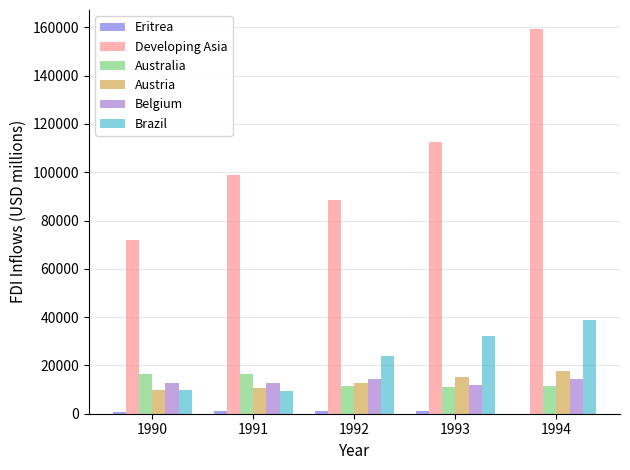

Where is Brazil nearest to the value 24106?

1992